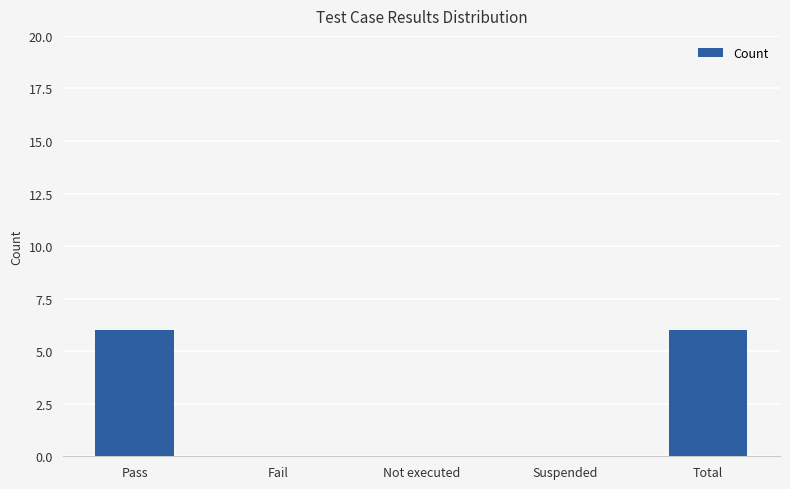

What value does the data have at Total?

6